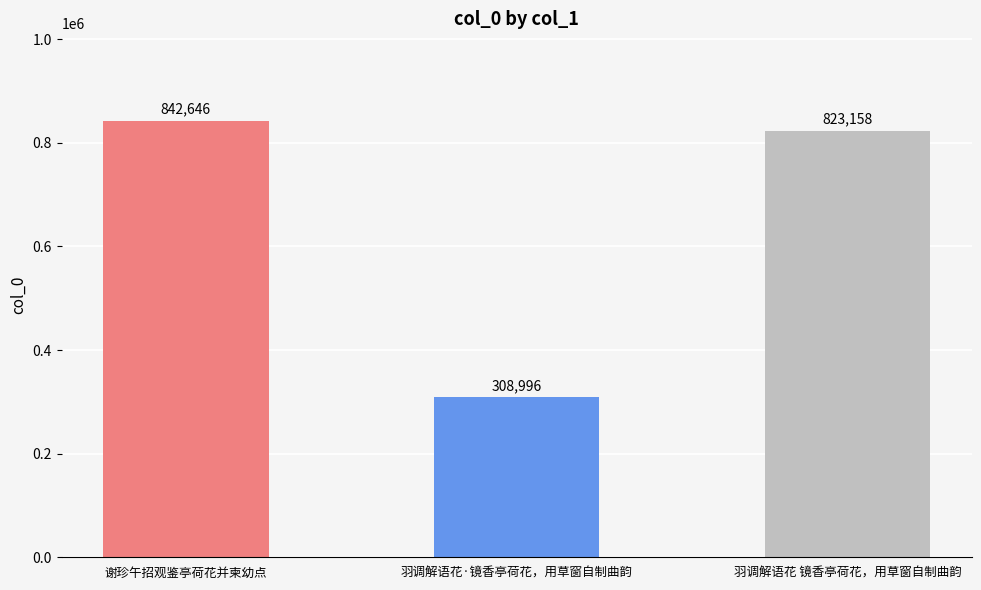

List the labels in order of value, smallest first.

羽调解语花·镜香亭荷花，用草窗自制曲韵, 羽调解语花 镜香亭荷花，用草窗自制曲韵, 谢珍午招观鉴亭荷花并柬幼点